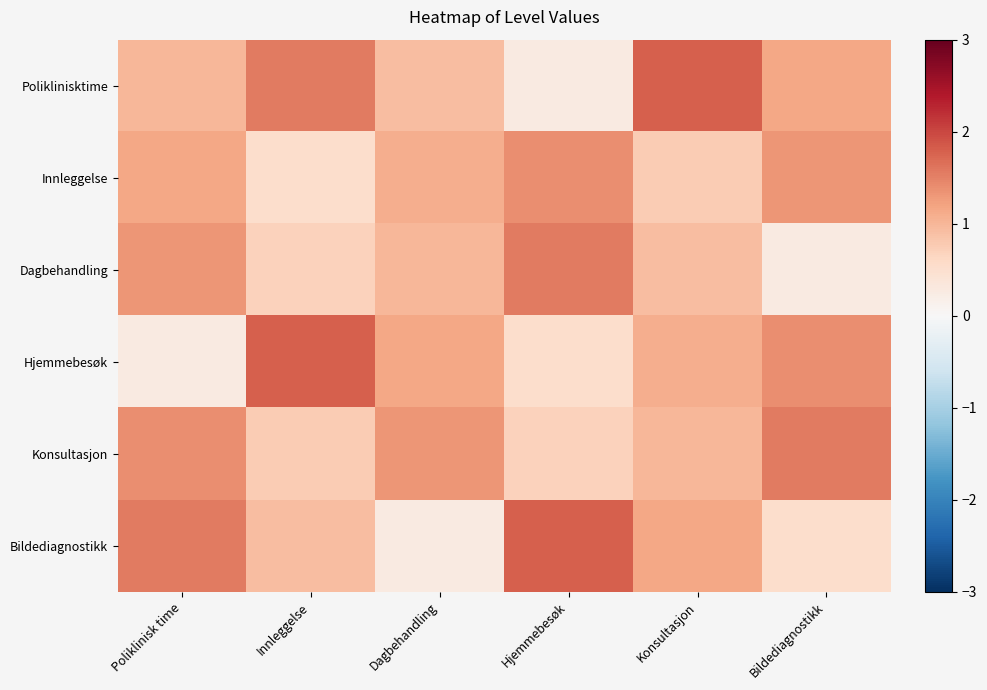

Rank the series at Bildediagnostikk from lowest to highest value.

Dagbehandling, Bildediagnostikk, Poliklinisktime, Innleggelse, Hjemmebesøk, Konsultasjon